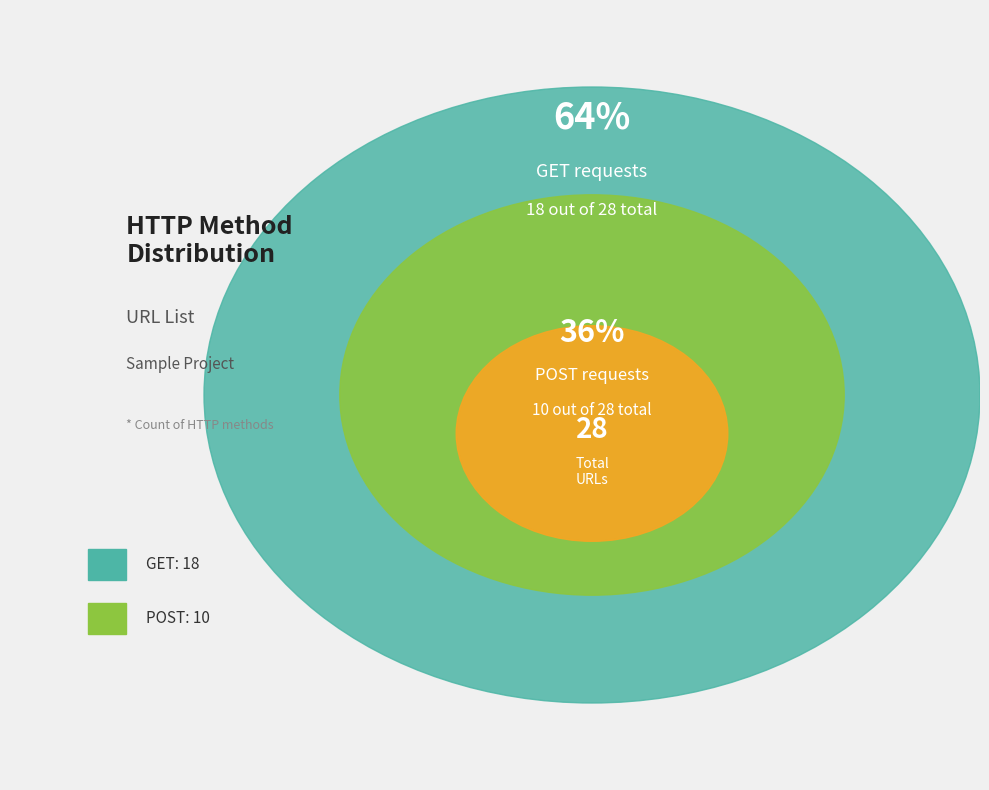

Is the sum of POST and GET greater than half?

Yes